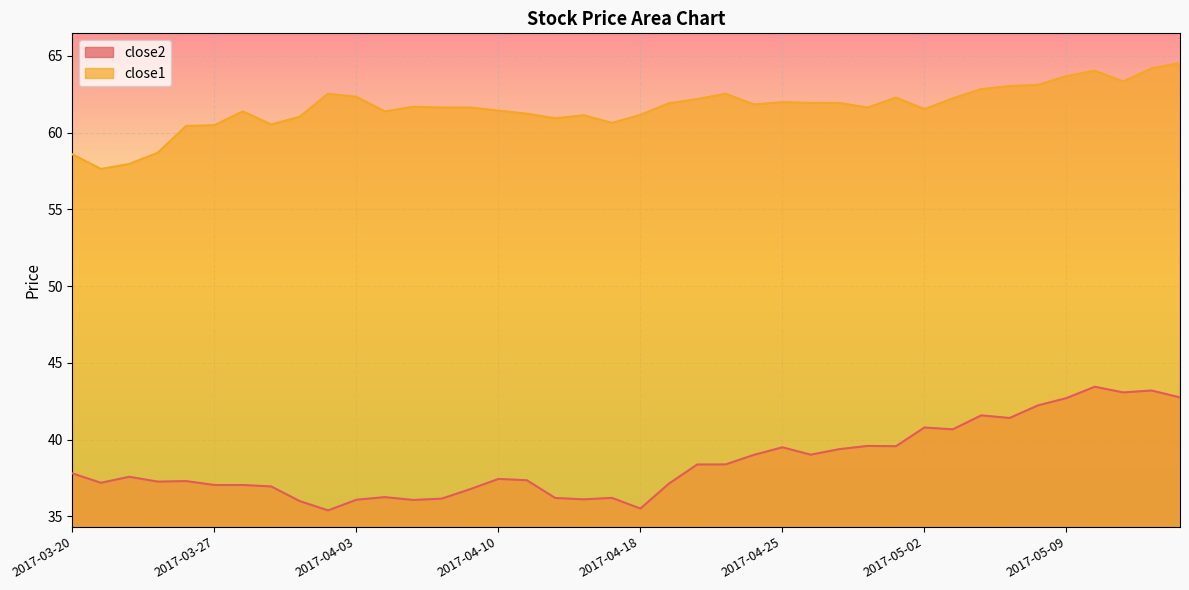

Reading left to right, list all the values displayed in this chart.

close2: 37.8	37.2	37.6	37.3	37.3	37.0	37.0	36.9	36.0	35.4	36.1	36.2	36.1	36.1	36.8	37.4	37.4	36.2	36.1	36.2	35.5	37.1	38.4	38.4	39.0	39.5	39.0	39.4	39.6	39.6	40.8	40.7	41.6	41.4	42.2	42.7	43.4	43.1	43.2	42.7
close1: 58.6	57.6	58.0	58.7	60.4	60.5	61.4	60.5	61.0	62.5	62.3	61.4	61.7	61.6	61.6	61.4	61.2	60.9	61.1	60.6	61.1	61.9	62.2	62.5	61.8	62.0	61.9	61.9	61.6	62.3	61.5	62.2	62.8	63.0	63.1	63.7	64.0	63.3	64.2	64.5